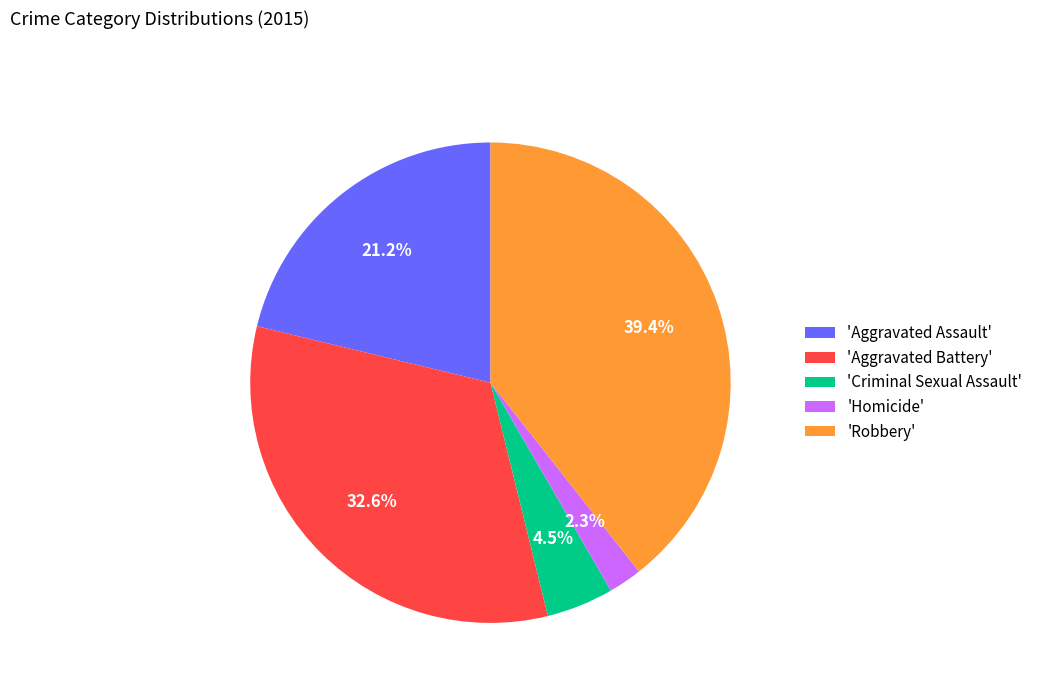

What portion of the pie excludes 'Homicide'?

97.7%